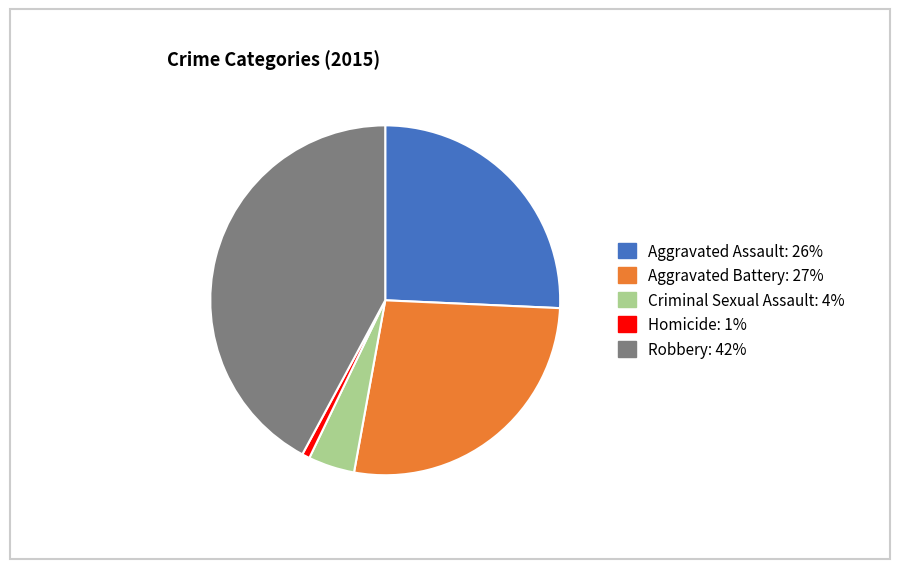

Between Aggravated Battery and Aggravated Assault, which is larger?

Aggravated Battery